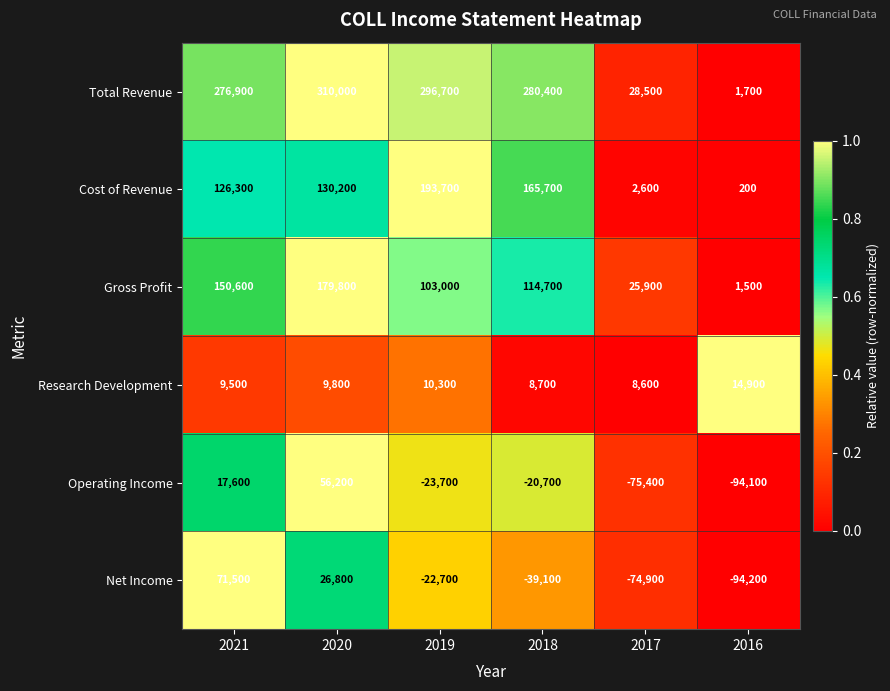

Which series has the largest total across all categories?

Total Revenue